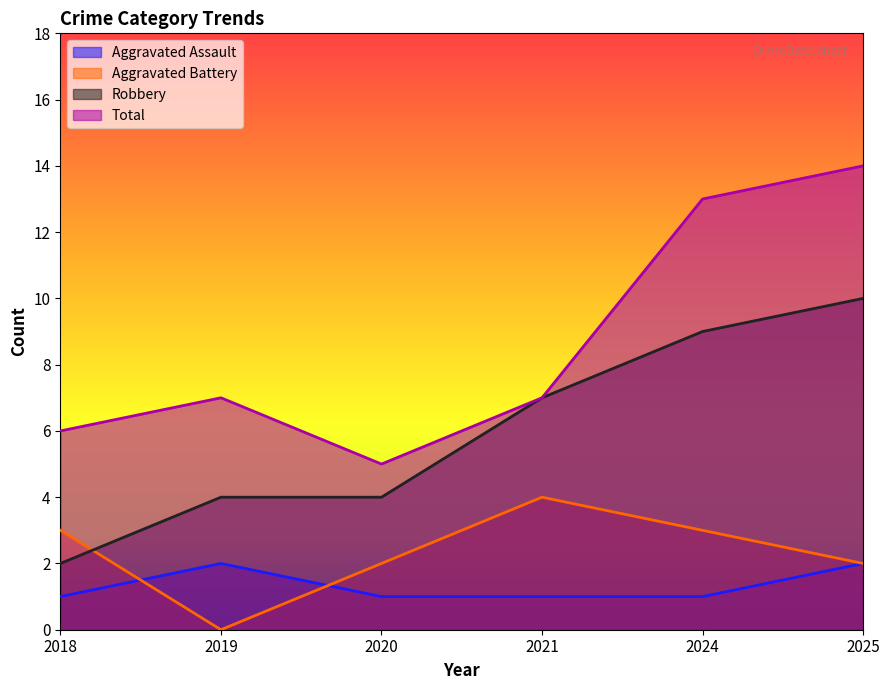

Reading left to right, extract all data points from this chart.

Aggravated Assault: 1	2	1	1	1	2
Aggravated Battery: 3	0	2	4	3	2
Robbery: 2	4	4	7	9	10
Total: 6	7	5	7	13	14